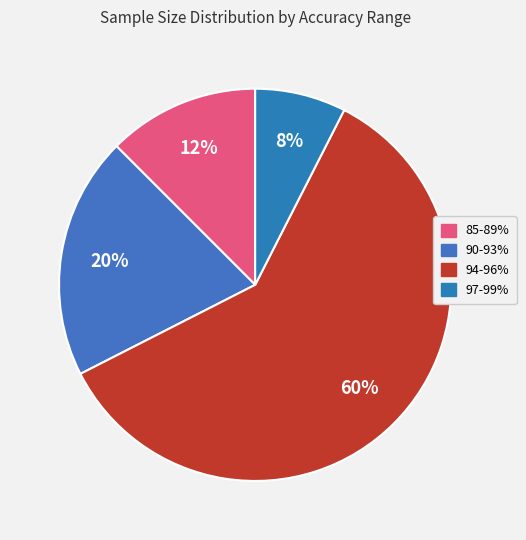

Between 85-89% and 97-99%, which is larger?

85-89%